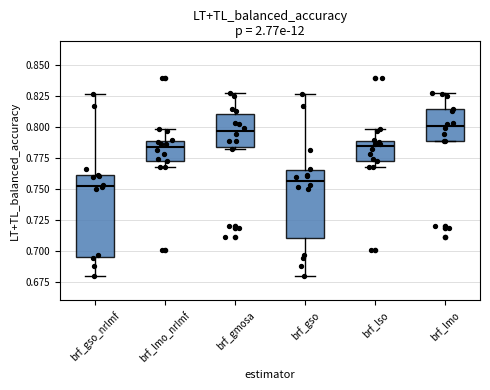

Which box is the tallest, from its lower edge to its upper edge?

brf_gso_nrlmf